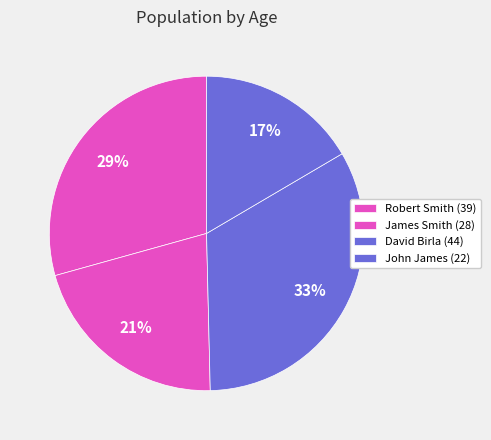

To the nearest percent, what percentage of the pie is Robert Smith (39)?

29%